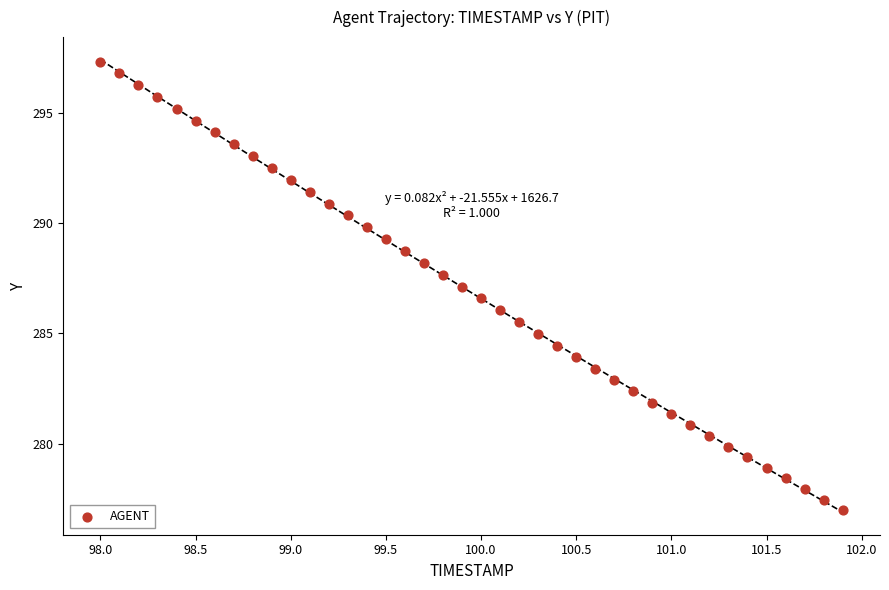

What is the range of Y values (max minus min)?

20.3